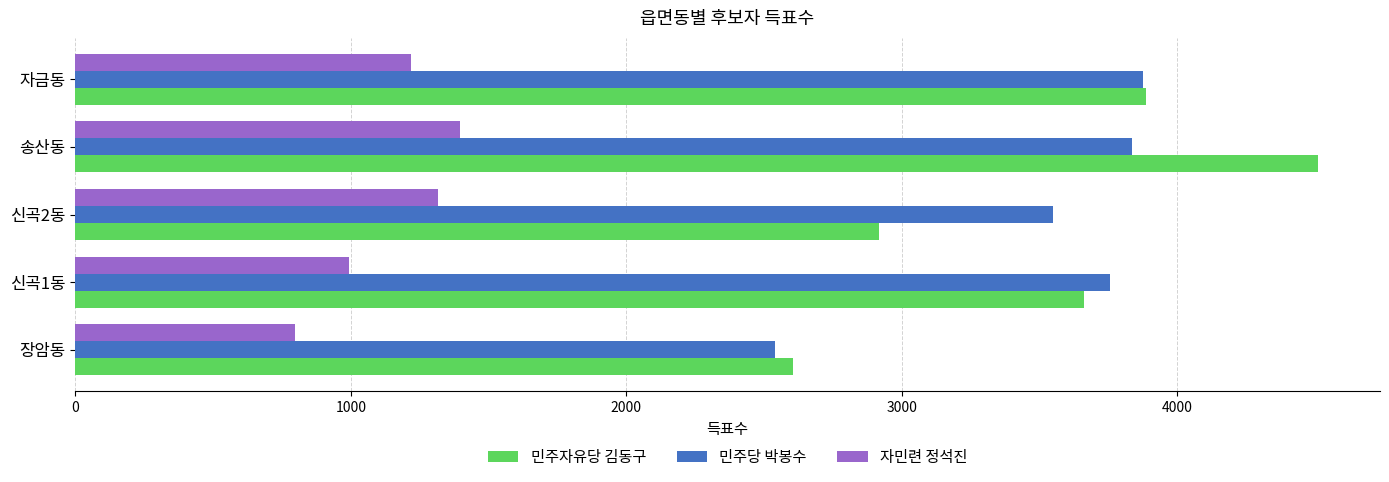

What are all the series names shown in the legend?

민주자유당 김동구, 민주당 박봉수, 자민련 정석진